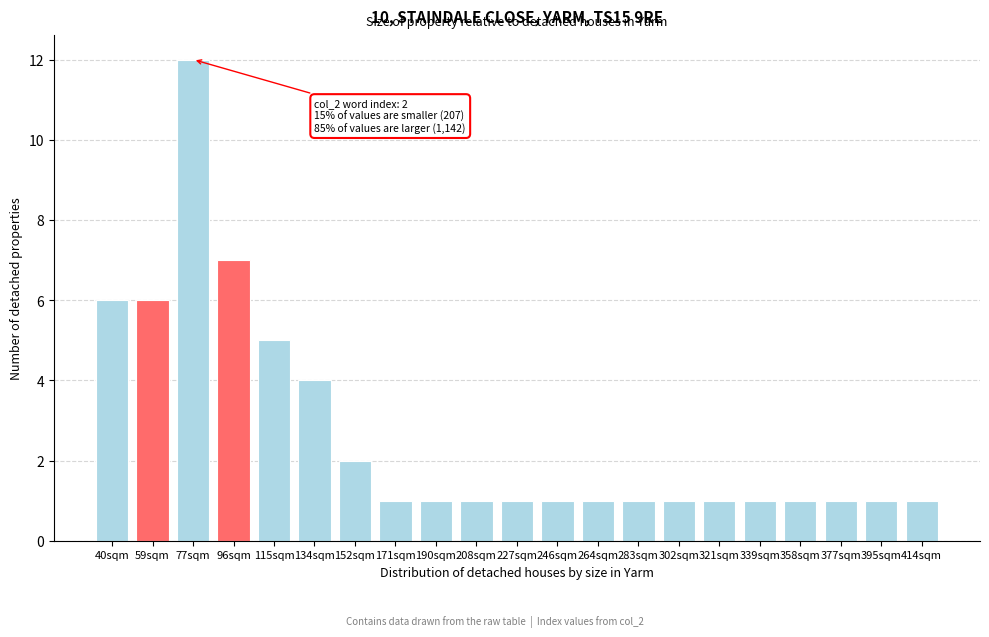

Reading left to right, what are all the values shown in this chart?

6	6	12	7	5	4	2	1	1	1	1	1	1	1	1	1	1	1	1	1	1